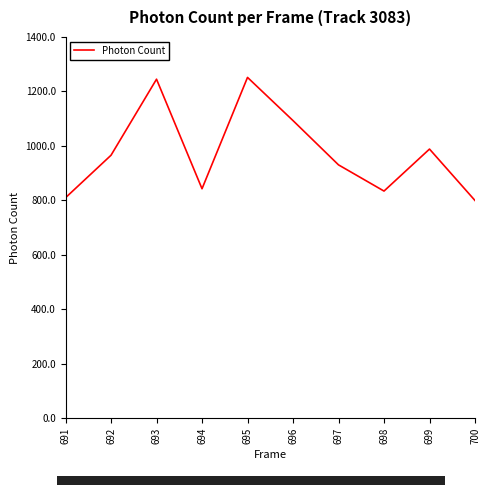

What is the minimum value shown in the chart?

799.6